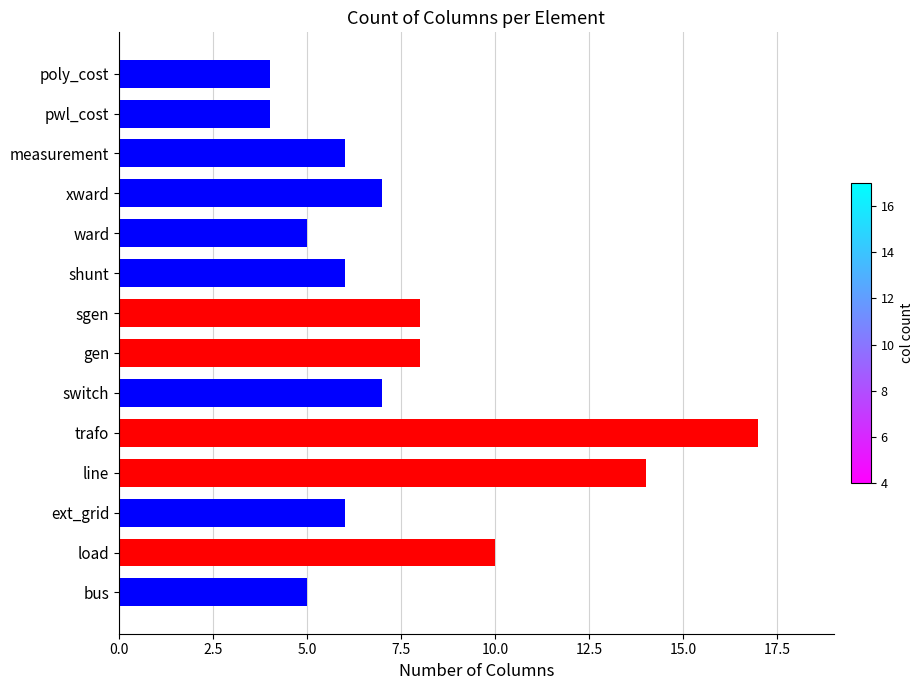

What is the sum of all values?

107